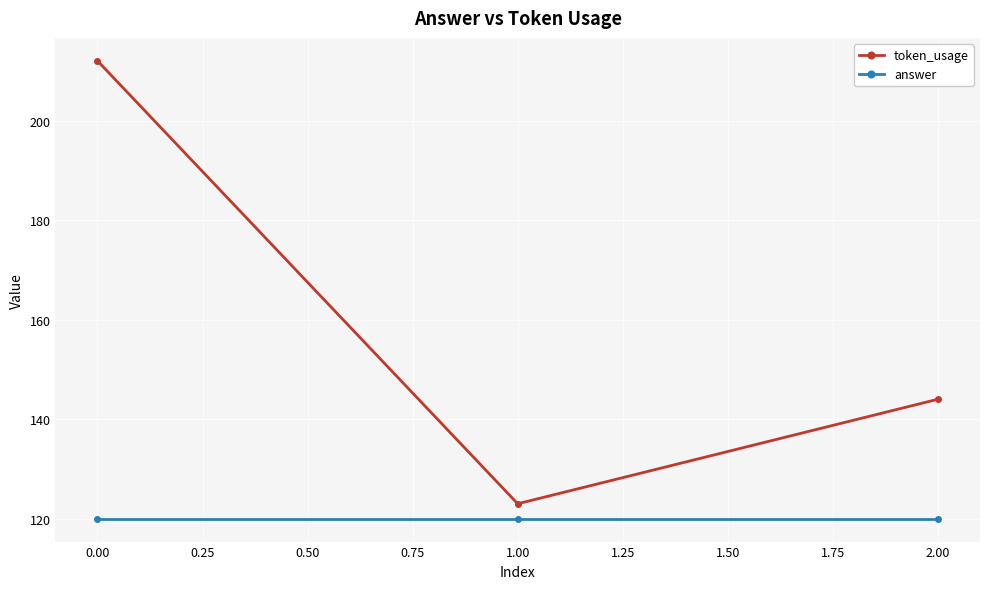

Is the value of token_usage at 2.00 greater than the value of answer at 0.00?

Yes